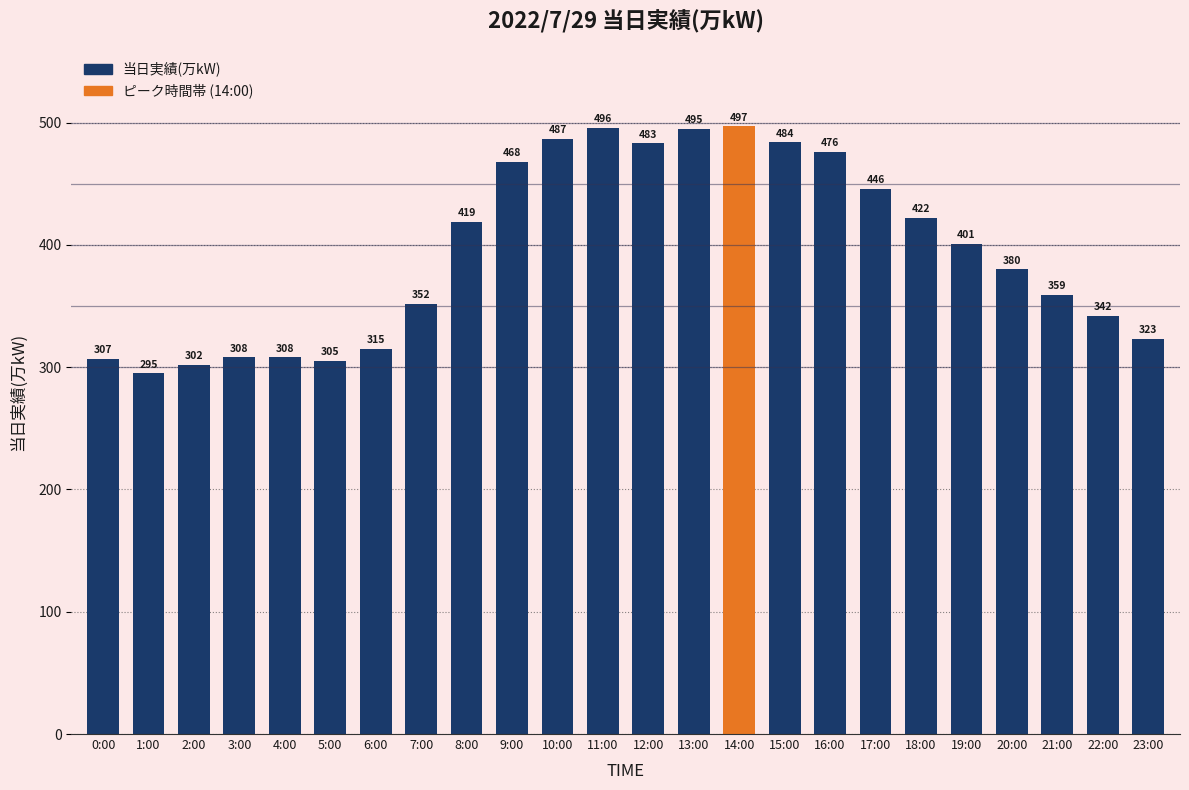

What is the sum of the values at 21:00 and 4:00?

667